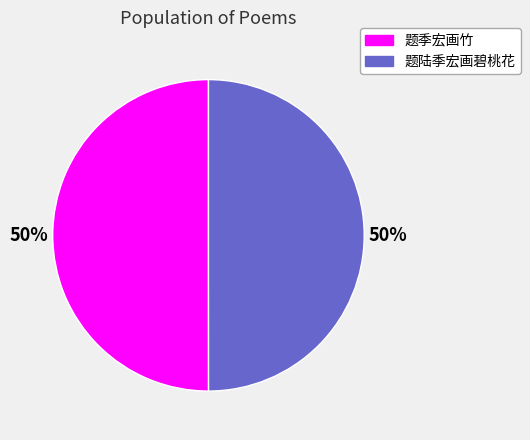

To the nearest percent, what percentage of the pie is 题季宏画竹?

50%